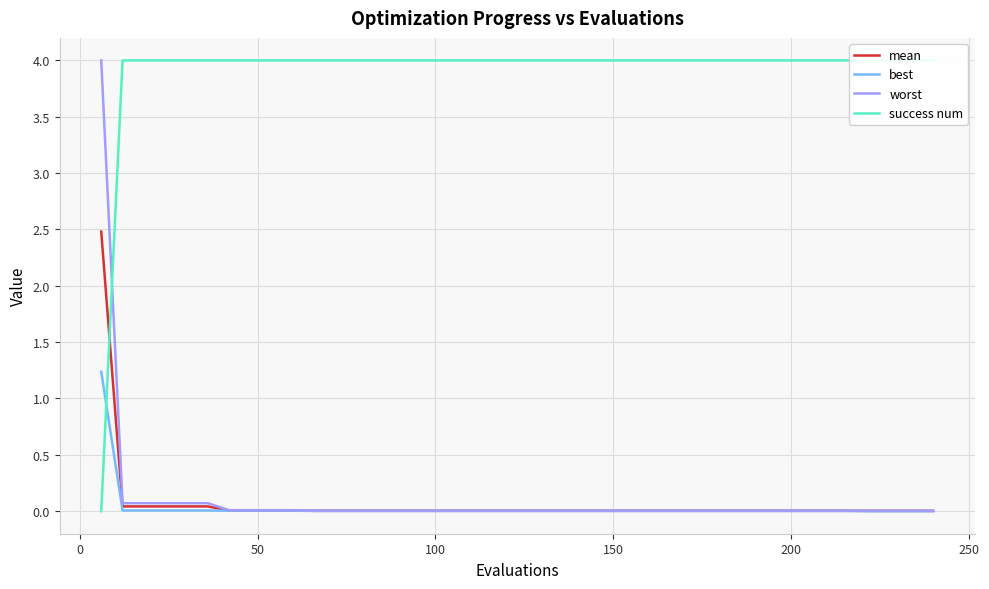

What is the maximum value for worst?

4.0